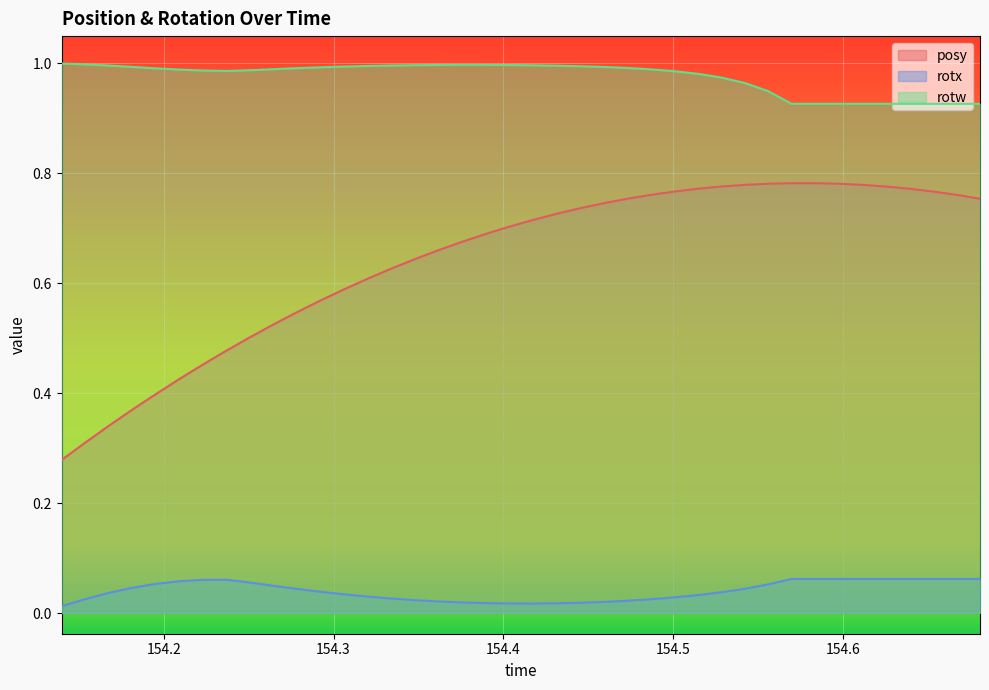

Which series has the largest total across all categories?

rotw